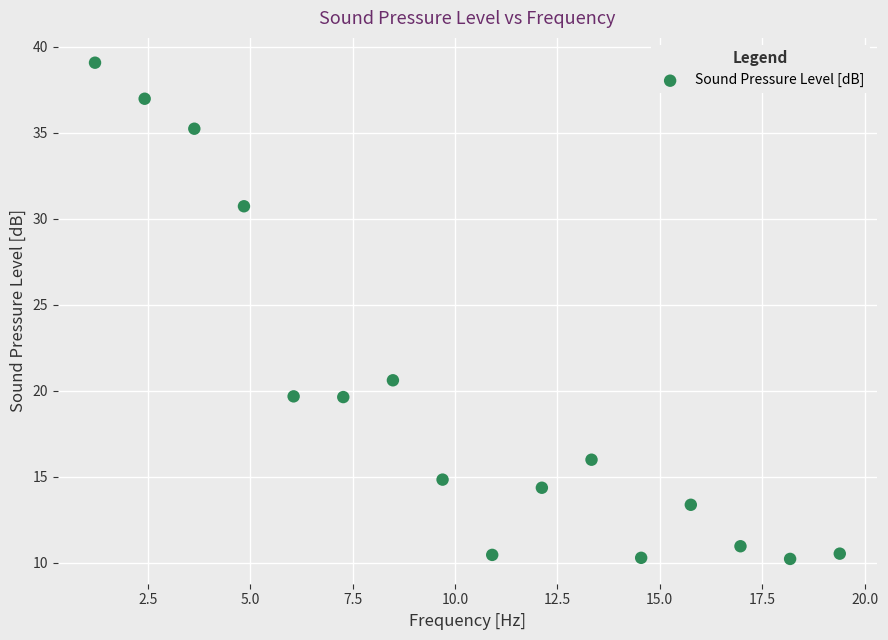

What Y value in the scatter plot is closest to 24?

20.6